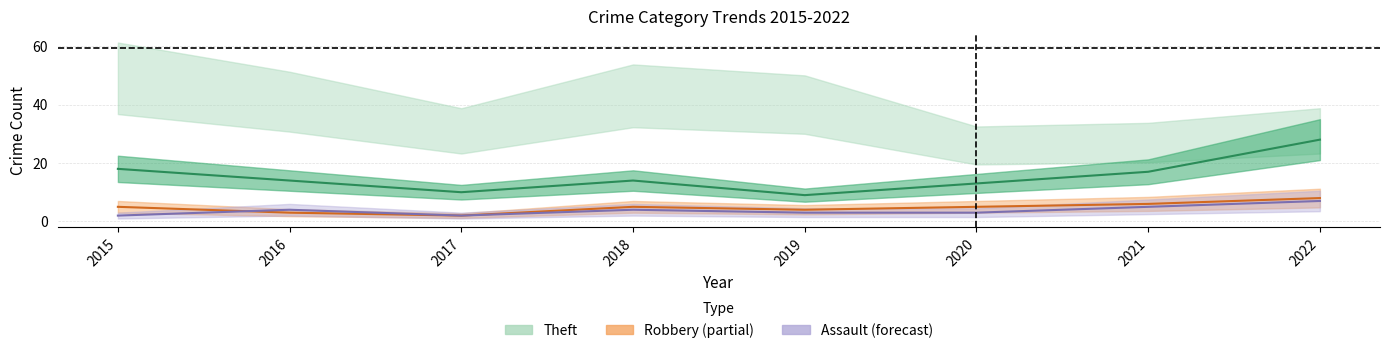

What is the smallest value displayed?

2